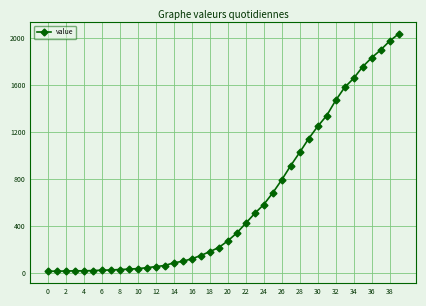

What is the sum of all values?

24656